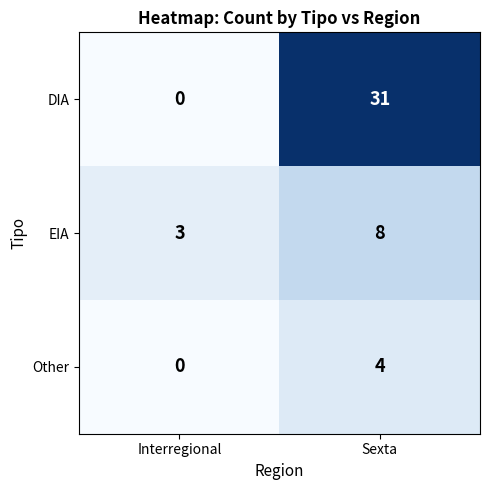

Which series changed the most between Interregional and Sexta?

DIA